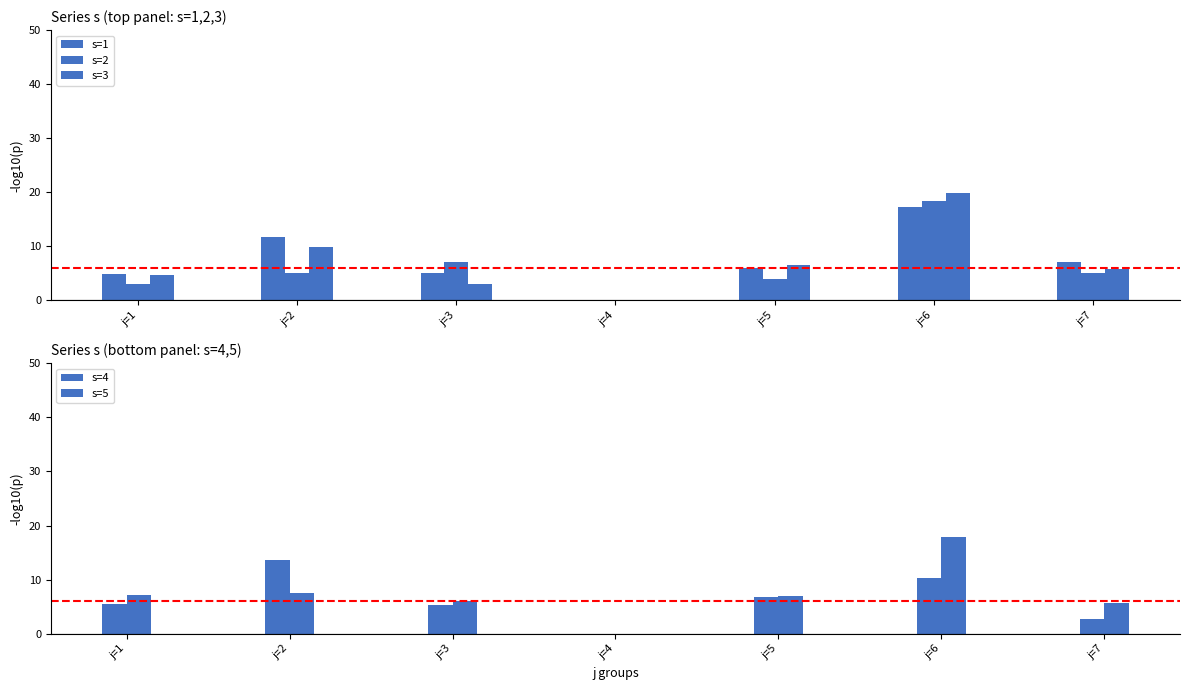

At how many categories does at least one series exceed 6?

6